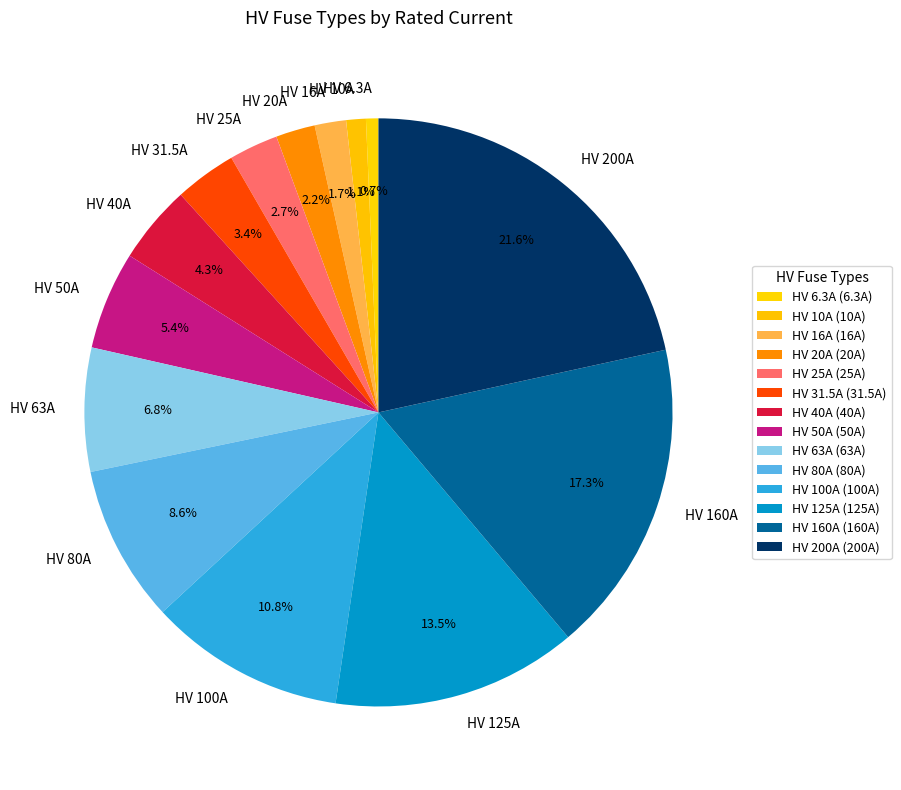

To the nearest percent, what is the difference between the HV 100A and HV 50A slice percentages?

5%